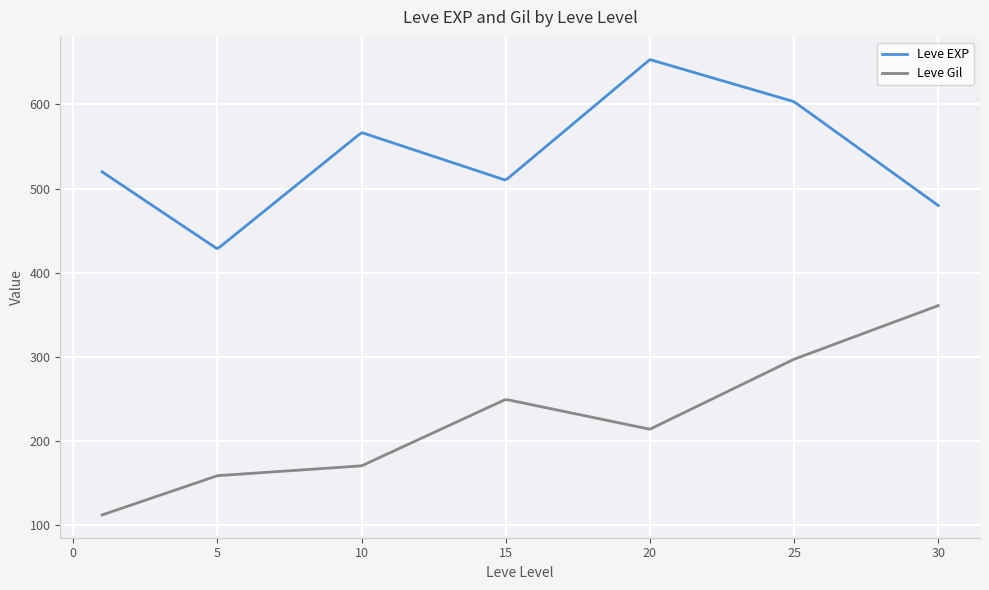

Rank the series by their maximum value, from highest to lowest.

Leve EXP, Leve Gil